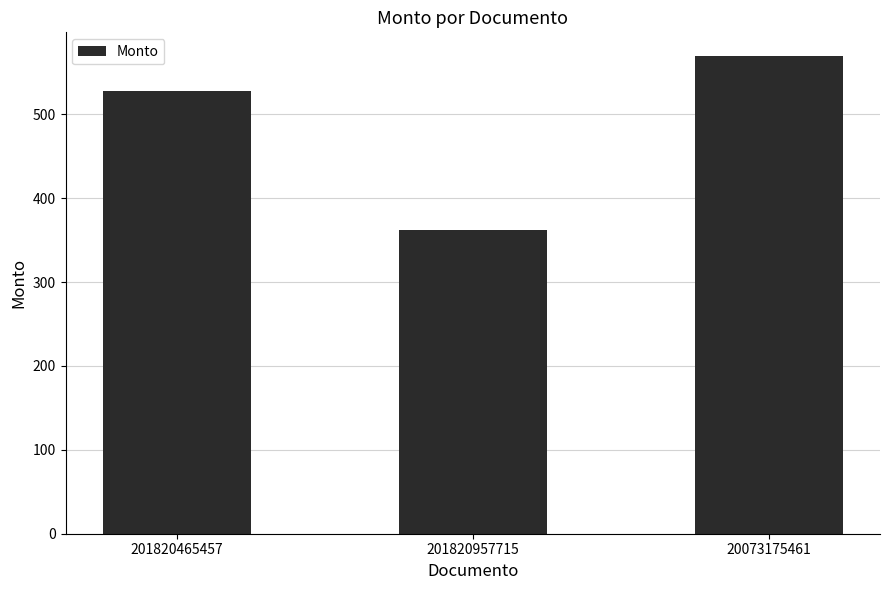

Does the chart contain stacked bars?

No